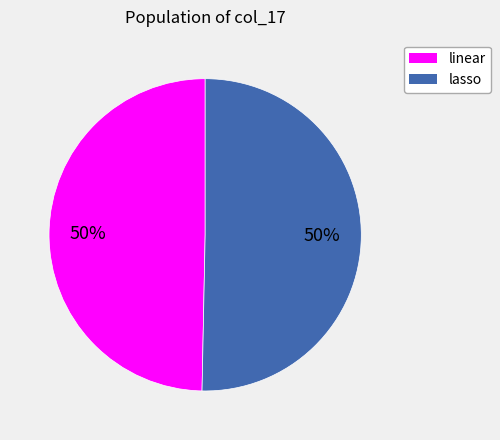

How many segments does this pie chart have?

2